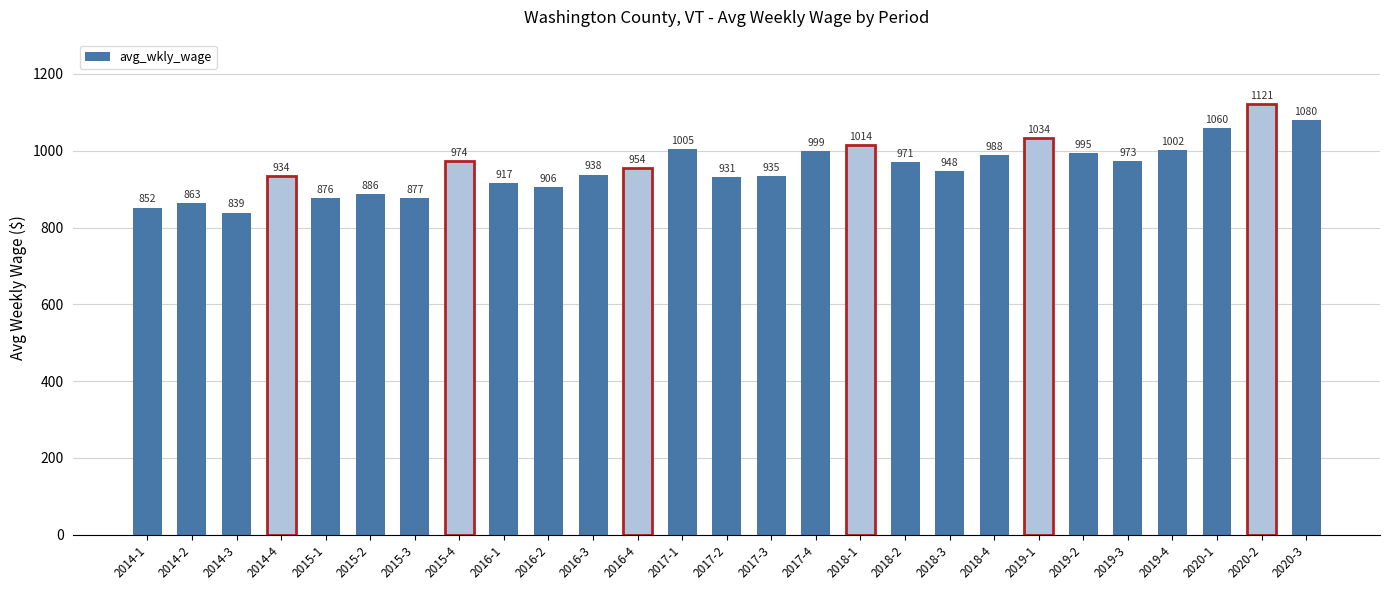

How many bars are there in total?

27